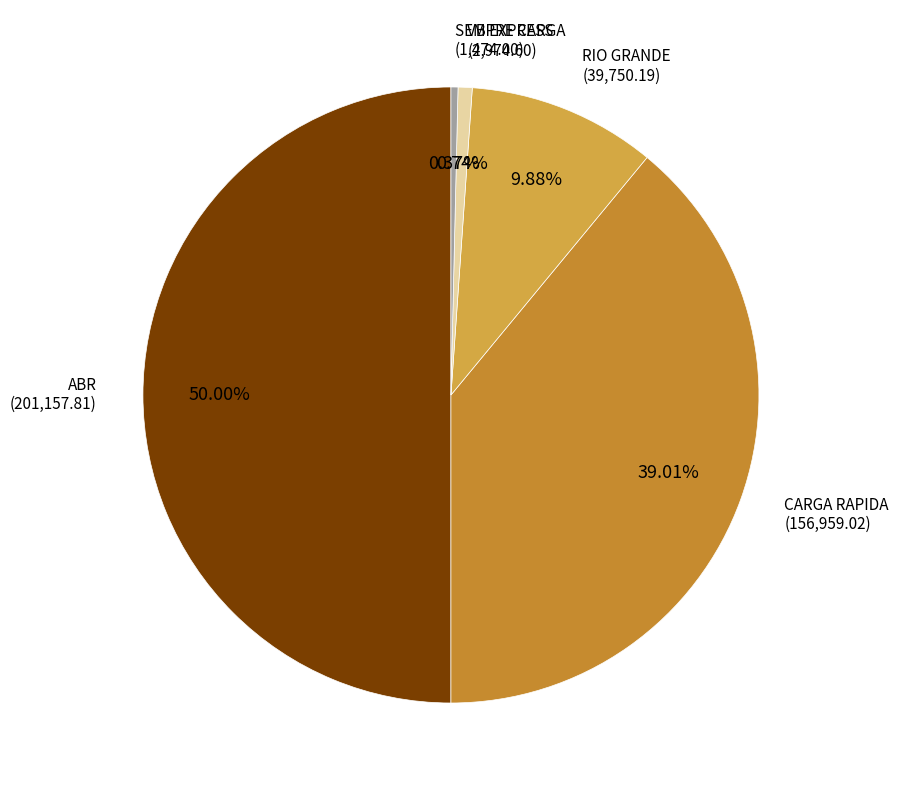

Which slice is the largest?

ABR